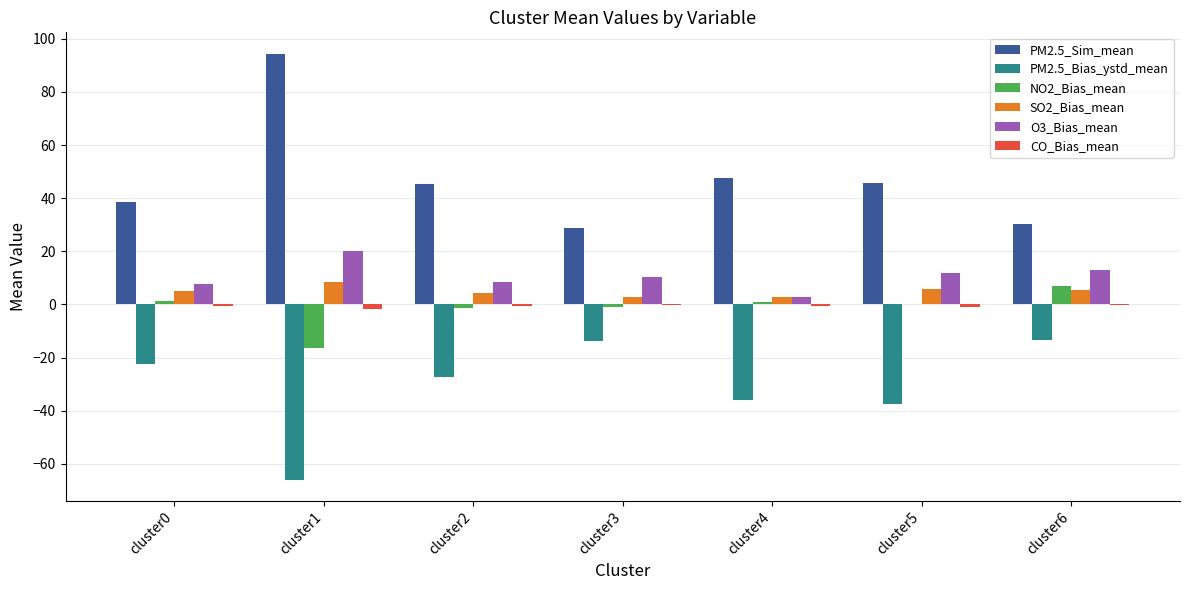

What is the maximum value shown in the chart?

94.4